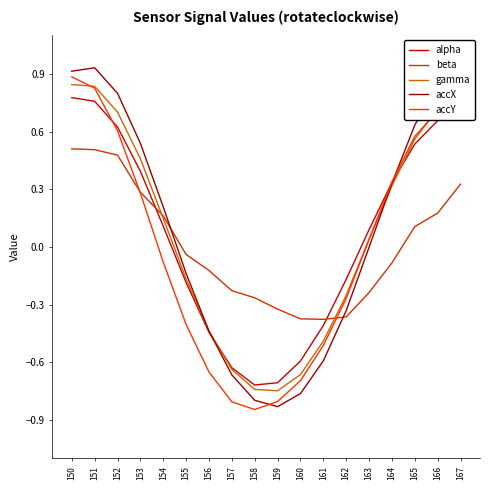

True or false: accX has more than 0 interior local peaks.

True